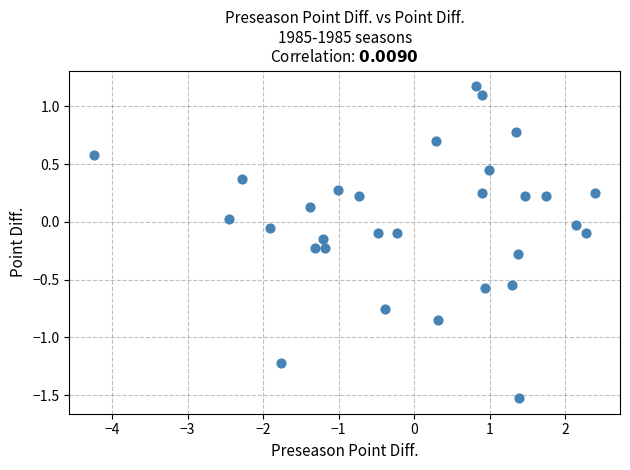

What is the range of Y values (max minus min)?

2.7